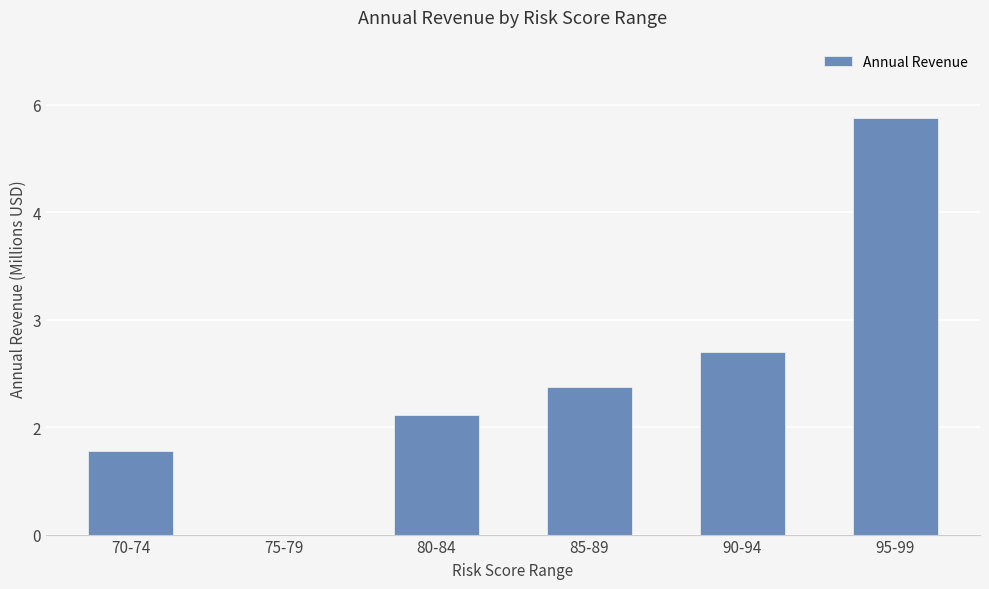

Are the bars horizontal?

No